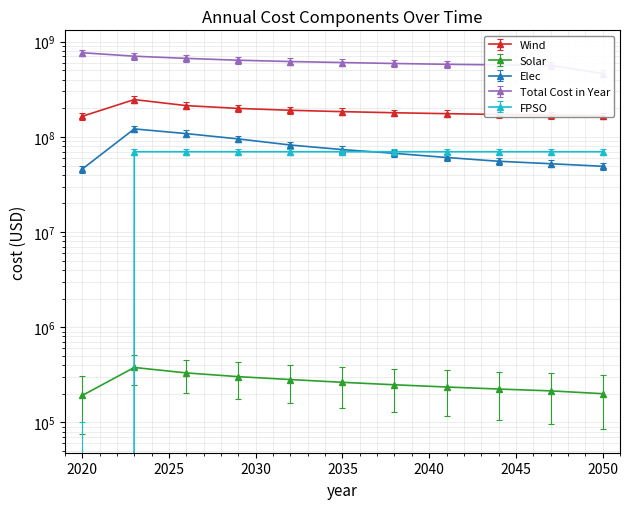

What is the sum of the Total Cost in Year values at 2038 and 2050?

1053324940.2